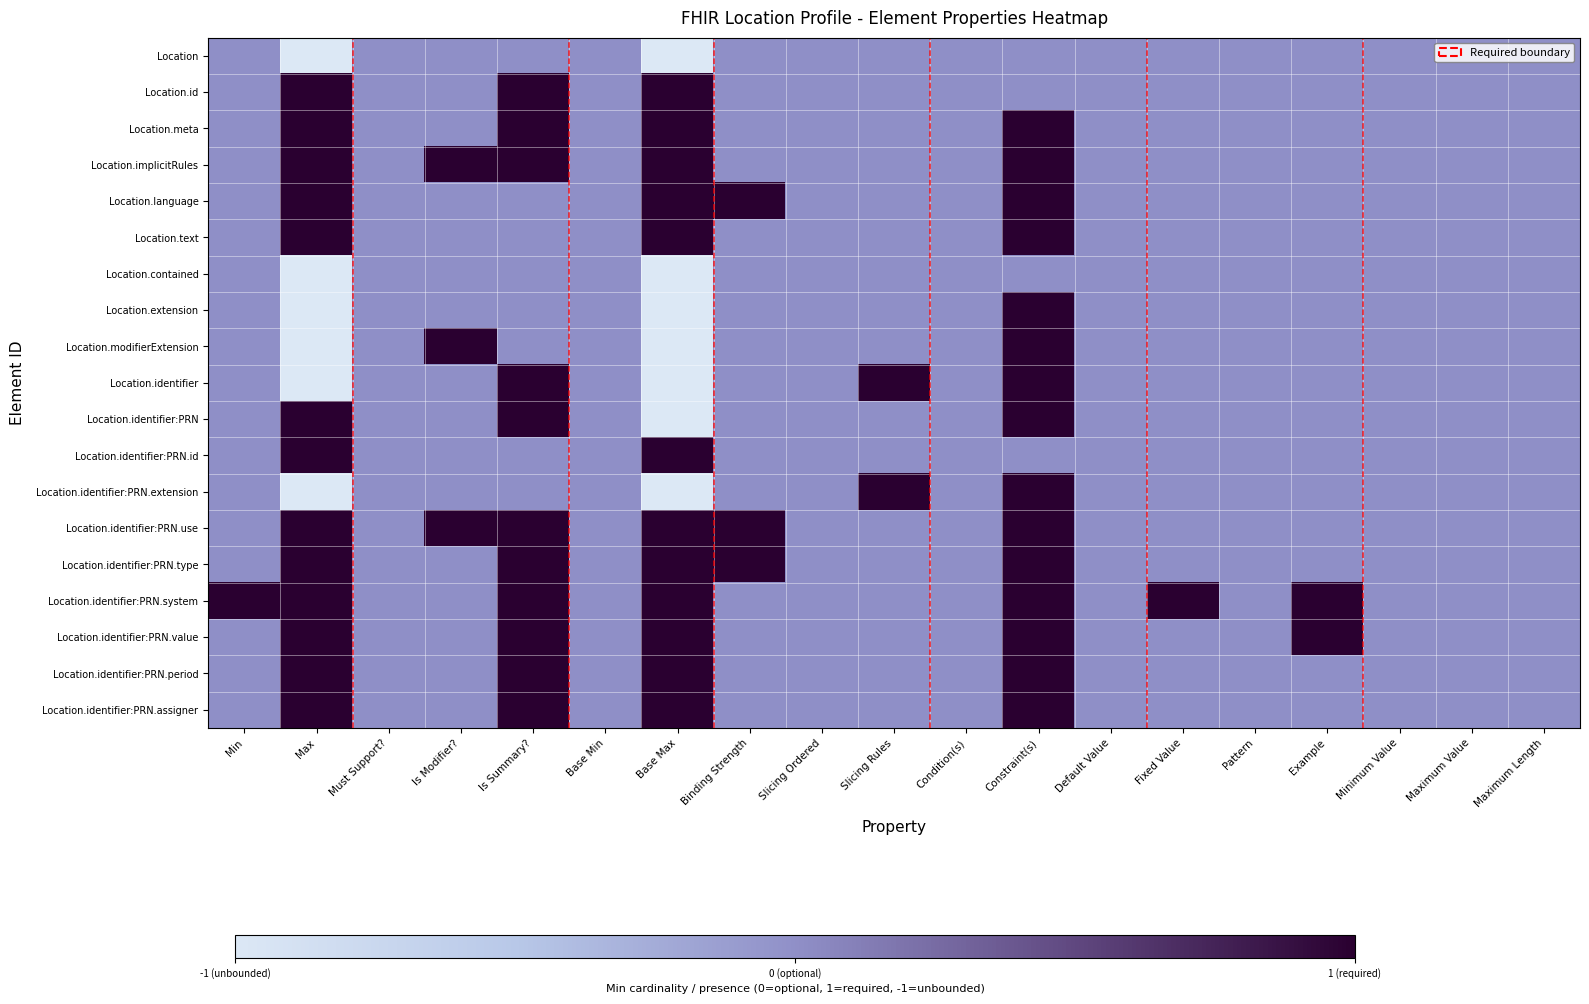

Reading left to right, extract all data points from this chart.

Location: Min=0.5	Max=0.0	Must Support?=0.5	Is Modifier?=0.5	Is Summary?=0.5	Base Min=0.5	Base Max=0.0	Binding Strength=0.5	Slicing Ordered=0.5	Slicing Rules=0.5	Condition(s)=0.5	Constraint(s)=0.5	Default Value=0.5	Fixed Value=0.5	Pattern=0.5	Example=0.5	Minimum Value=0.5	Maximum Value=0.5	Maximum Length=0.5
Location.id: Min=0.5	Max=1.0	Must Support?=0.5	Is Modifier?=0.5	Is Summary?=1.0	Base Min=0.5	Base Max=1.0	Binding Strength=0.5	Slicing Ordered=0.5	Slicing Rules=0.5	Condition(s)=0.5	Constraint(s)=0.5	Default Value=0.5	Fixed Value=0.5	Pattern=0.5	Example=0.5	Minimum Value=0.5	Maximum Value=0.5	Maximum Length=0.5
Location.meta: Min=0.5	Max=1.0	Must Support?=0.5	Is Modifier?=0.5	Is Summary?=1.0	Base Min=0.5	Base Max=1.0	Binding Strength=0.5	Slicing Ordered=0.5	Slicing Rules=0.5	Condition(s)=0.5	Constraint(s)=1.0	Default Value=0.5	Fixed Value=0.5	Pattern=0.5	Example=0.5	Minimum Value=0.5	Maximum Value=0.5	Maximum Length=0.5
Location.implicitRules: Min=0.5	Max=1.0	Must Support?=0.5	Is Modifier?=1.0	Is Summary?=1.0	Base Min=0.5	Base Max=1.0	Binding Strength=0.5	Slicing Ordered=0.5	Slicing Rules=0.5	Condition(s)=0.5	Constraint(s)=1.0	Default Value=0.5	Fixed Value=0.5	Pattern=0.5	Example=0.5	Minimum Value=0.5	Maximum Value=0.5	Maximum Length=0.5
Location.language: Min=0.5	Max=1.0	Must Support?=0.5	Is Modifier?=0.5	Is Summary?=0.5	Base Min=0.5	Base Max=1.0	Binding Strength=1.0	Slicing Ordered=0.5	Slicing Rules=0.5	Condition(s)=0.5	Constraint(s)=1.0	Default Value=0.5	Fixed Value=0.5	Pattern=0.5	Example=0.5	Minimum Value=0.5	Maximum Value=0.5	Maximum Length=0.5
Location.text: Min=0.5	Max=1.0	Must Support?=0.5	Is Modifier?=0.5	Is Summary?=0.5	Base Min=0.5	Base Max=1.0	Binding Strength=0.5	Slicing Ordered=0.5	Slicing Rules=0.5	Condition(s)=0.5	Constraint(s)=1.0	Default Value=0.5	Fixed Value=0.5	Pattern=0.5	Example=0.5	Minimum Value=0.5	Maximum Value=0.5	Maximum Length=0.5
Location.contained: Min=0.5	Max=0.0	Must Support?=0.5	Is Modifier?=0.5	Is Summary?=0.5	Base Min=0.5	Base Max=0.0	Binding Strength=0.5	Slicing Ordered=0.5	Slicing Rules=0.5	Condition(s)=0.5	Constraint(s)=0.5	Default Value=0.5	Fixed Value=0.5	Pattern=0.5	Example=0.5	Minimum Value=0.5	Maximum Value=0.5	Maximum Length=0.5
Location.extension: Min=0.5	Max=0.0	Must Support?=0.5	Is Modifier?=0.5	Is Summary?=0.5	Base Min=0.5	Base Max=0.0	Binding Strength=0.5	Slicing Ordered=0.5	Slicing Rules=0.5	Condition(s)=0.5	Constraint(s)=1.0	Default Value=0.5	Fixed Value=0.5	Pattern=0.5	Example=0.5	Minimum Value=0.5	Maximum Value=0.5	Maximum Length=0.5
Location.modifierExtension: Min=0.5	Max=0.0	Must Support?=0.5	Is Modifier?=1.0	Is Summary?=0.5	Base Min=0.5	Base Max=0.0	Binding Strength=0.5	Slicing Ordered=0.5	Slicing Rules=0.5	Condition(s)=0.5	Constraint(s)=1.0	Default Value=0.5	Fixed Value=0.5	Pattern=0.5	Example=0.5	Minimum Value=0.5	Maximum Value=0.5	Maximum Length=0.5
Location.identifier: Min=0.5	Max=0.0	Must Support?=0.5	Is Modifier?=0.5	Is Summary?=1.0	Base Min=0.5	Base Max=0.0	Binding Strength=0.5	Slicing Ordered=0.5	Slicing Rules=1.0	Condition(s)=0.5	Constraint(s)=1.0	Default Value=0.5	Fixed Value=0.5	Pattern=0.5	Example=0.5	Minimum Value=0.5	Maximum Value=0.5	Maximum Length=0.5
Location.identifier:PRN: Min=0.5	Max=1.0	Must Support?=0.5	Is Modifier?=0.5	Is Summary?=1.0	Base Min=0.5	Base Max=0.0	Binding Strength=0.5	Slicing Ordered=0.5	Slicing Rules=0.5	Condition(s)=0.5	Constraint(s)=1.0	Default Value=0.5	Fixed Value=0.5	Pattern=0.5	Example=0.5	Minimum Value=0.5	Maximum Value=0.5	Maximum Length=0.5
Location.identifier:PRN.id: Min=0.5	Max=1.0	Must Support?=0.5	Is Modifier?=0.5	Is Summary?=0.5	Base Min=0.5	Base Max=1.0	Binding Strength=0.5	Slicing Ordered=0.5	Slicing Rules=0.5	Condition(s)=0.5	Constraint(s)=0.5	Default Value=0.5	Fixed Value=0.5	Pattern=0.5	Example=0.5	Minimum Value=0.5	Maximum Value=0.5	Maximum Length=0.5
Location.identifier:PRN.extension: Min=0.5	Max=0.0	Must Support?=0.5	Is Modifier?=0.5	Is Summary?=0.5	Base Min=0.5	Base Max=0.0	Binding Strength=0.5	Slicing Ordered=0.5	Slicing Rules=1.0	Condition(s)=0.5	Constraint(s)=1.0	Default Value=0.5	Fixed Value=0.5	Pattern=0.5	Example=0.5	Minimum Value=0.5	Maximum Value=0.5	Maximum Length=0.5
Location.identifier:PRN.use: Min=0.5	Max=1.0	Must Support?=0.5	Is Modifier?=1.0	Is Summary?=1.0	Base Min=0.5	Base Max=1.0	Binding Strength=1.0	Slicing Ordered=0.5	Slicing Rules=0.5	Condition(s)=0.5	Constraint(s)=1.0	Default Value=0.5	Fixed Value=0.5	Pattern=0.5	Example=0.5	Minimum Value=0.5	Maximum Value=0.5	Maximum Length=0.5
Location.identifier:PRN.type: Min=0.5	Max=1.0	Must Support?=0.5	Is Modifier?=0.5	Is Summary?=1.0	Base Min=0.5	Base Max=1.0	Binding Strength=1.0	Slicing Ordered=0.5	Slicing Rules=0.5	Condition(s)=0.5	Constraint(s)=1.0	Default Value=0.5	Fixed Value=0.5	Pattern=0.5	Example=0.5	Minimum Value=0.5	Maximum Value=0.5	Maximum Length=0.5
Location.identifier:PRN.system: Min=1.0	Max=1.0	Must Support?=0.5	Is Modifier?=0.5	Is Summary?=1.0	Base Min=0.5	Base Max=1.0	Binding Strength=0.5	Slicing Ordered=0.5	Slicing Rules=0.5	Condition(s)=0.5	Constraint(s)=1.0	Default Value=0.5	Fixed Value=1.0	Pattern=0.5	Example=1.0	Minimum Value=0.5	Maximum Value=0.5	Maximum Length=0.5
Location.identifier:PRN.value: Min=0.5	Max=1.0	Must Support?=0.5	Is Modifier?=0.5	Is Summary?=1.0	Base Min=0.5	Base Max=1.0	Binding Strength=0.5	Slicing Ordered=0.5	Slicing Rules=0.5	Condition(s)=0.5	Constraint(s)=1.0	Default Value=0.5	Fixed Value=0.5	Pattern=0.5	Example=1.0	Minimum Value=0.5	Maximum Value=0.5	Maximum Length=0.5
Location.identifier:PRN.period: Min=0.5	Max=1.0	Must Support?=0.5	Is Modifier?=0.5	Is Summary?=1.0	Base Min=0.5	Base Max=1.0	Binding Strength=0.5	Slicing Ordered=0.5	Slicing Rules=0.5	Condition(s)=0.5	Constraint(s)=1.0	Default Value=0.5	Fixed Value=0.5	Pattern=0.5	Example=0.5	Minimum Value=0.5	Maximum Value=0.5	Maximum Length=0.5
Location.identifier:PRN.assigner: Min=0.5	Max=1.0	Must Support?=0.5	Is Modifier?=0.5	Is Summary?=1.0	Base Min=0.5	Base Max=1.0	Binding Strength=0.5	Slicing Ordered=0.5	Slicing Rules=0.5	Condition(s)=0.5	Constraint(s)=1.0	Default Value=0.5	Fixed Value=0.5	Pattern=0.5	Example=0.5	Minimum Value=0.5	Maximum Value=0.5	Maximum Length=0.5